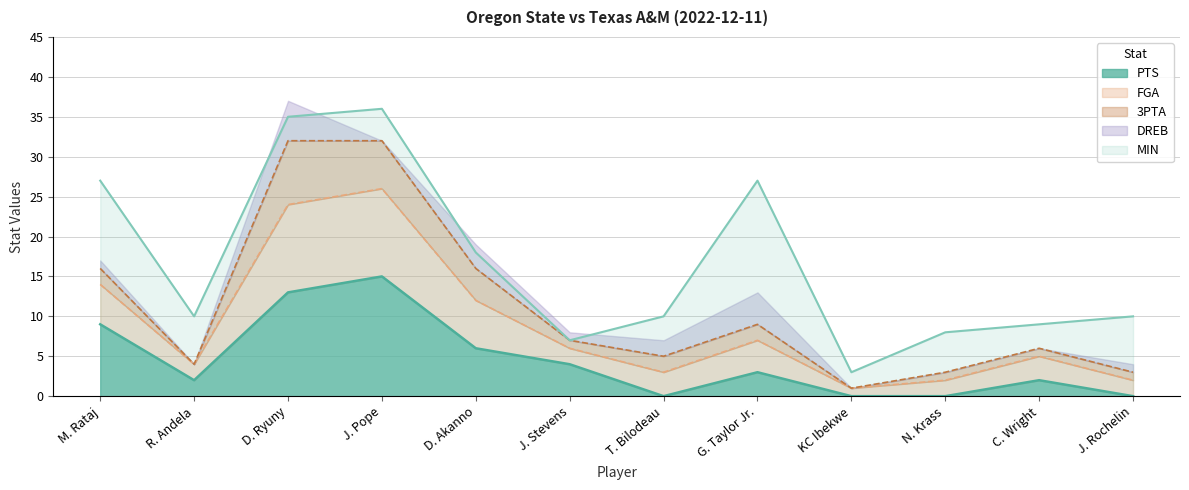

Which category has the highest value in the FGA series?

D. Ryuny